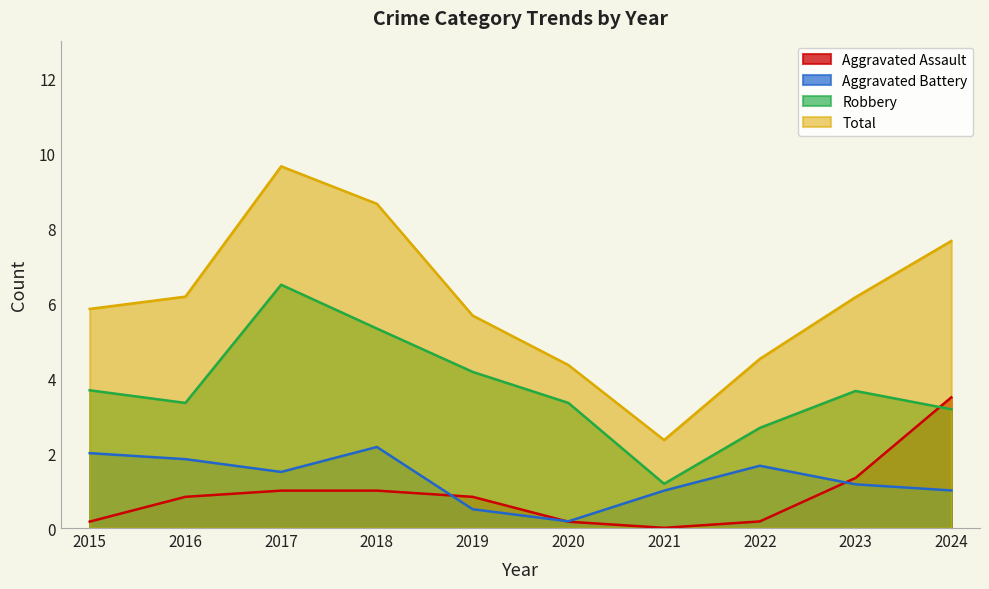

In Robbery, how many points are lower than both neighbors (excluding endpoints)?

2